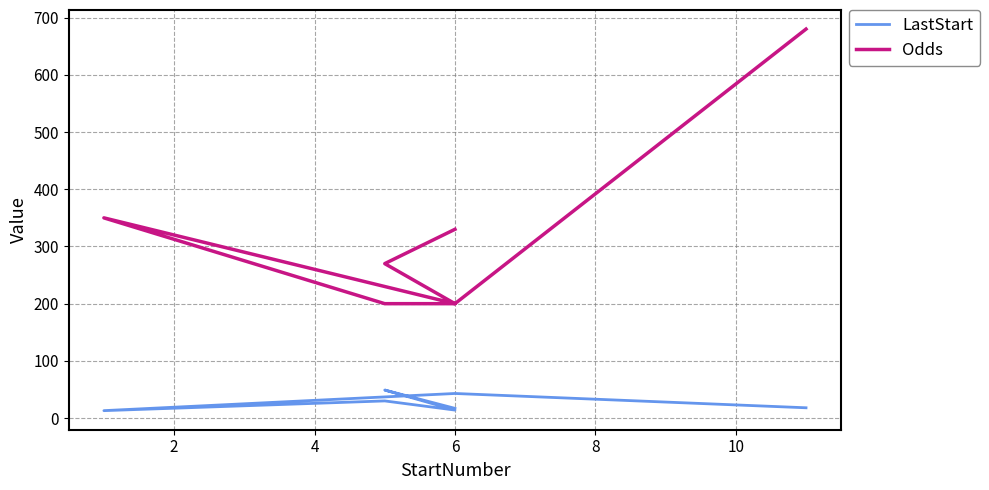

Reading left to right, list all the values displayed in this chart.

LastStart: 17	49	14	30	13	43	18
Odds: 330	270	200	200	350	200	680